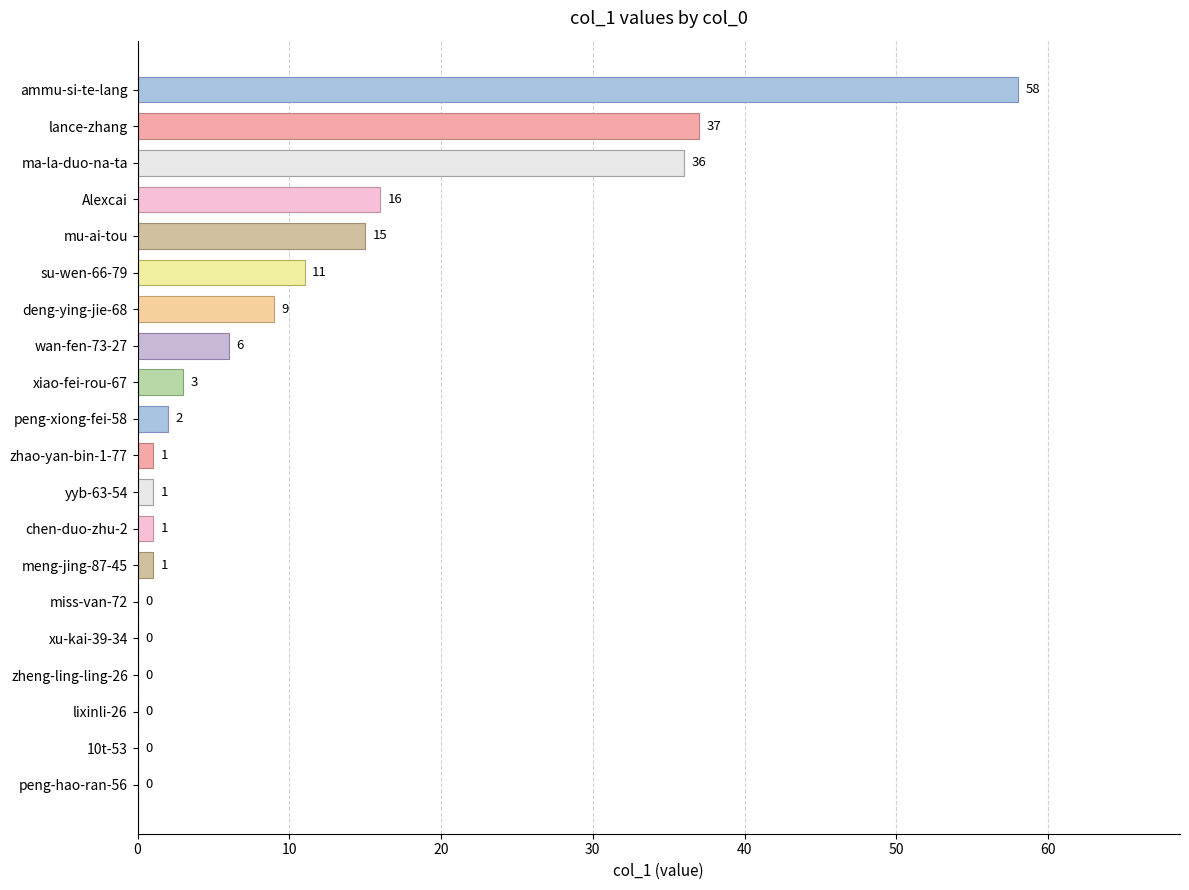

What is the greatest value displayed?

58